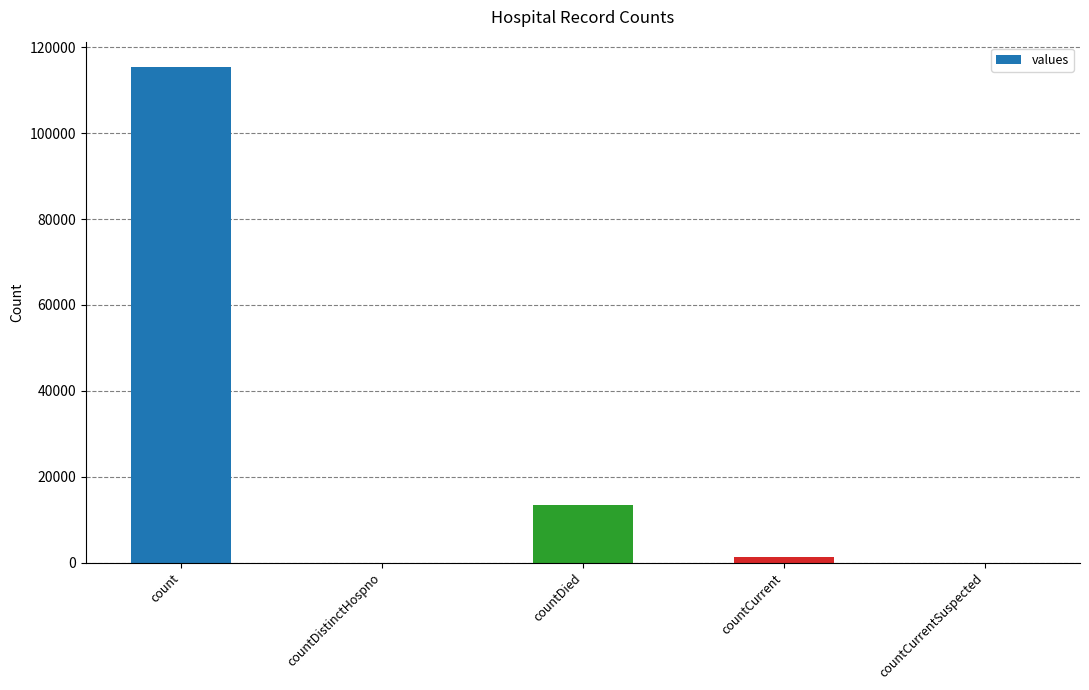

At which label is the value closest to 57689?

countDied